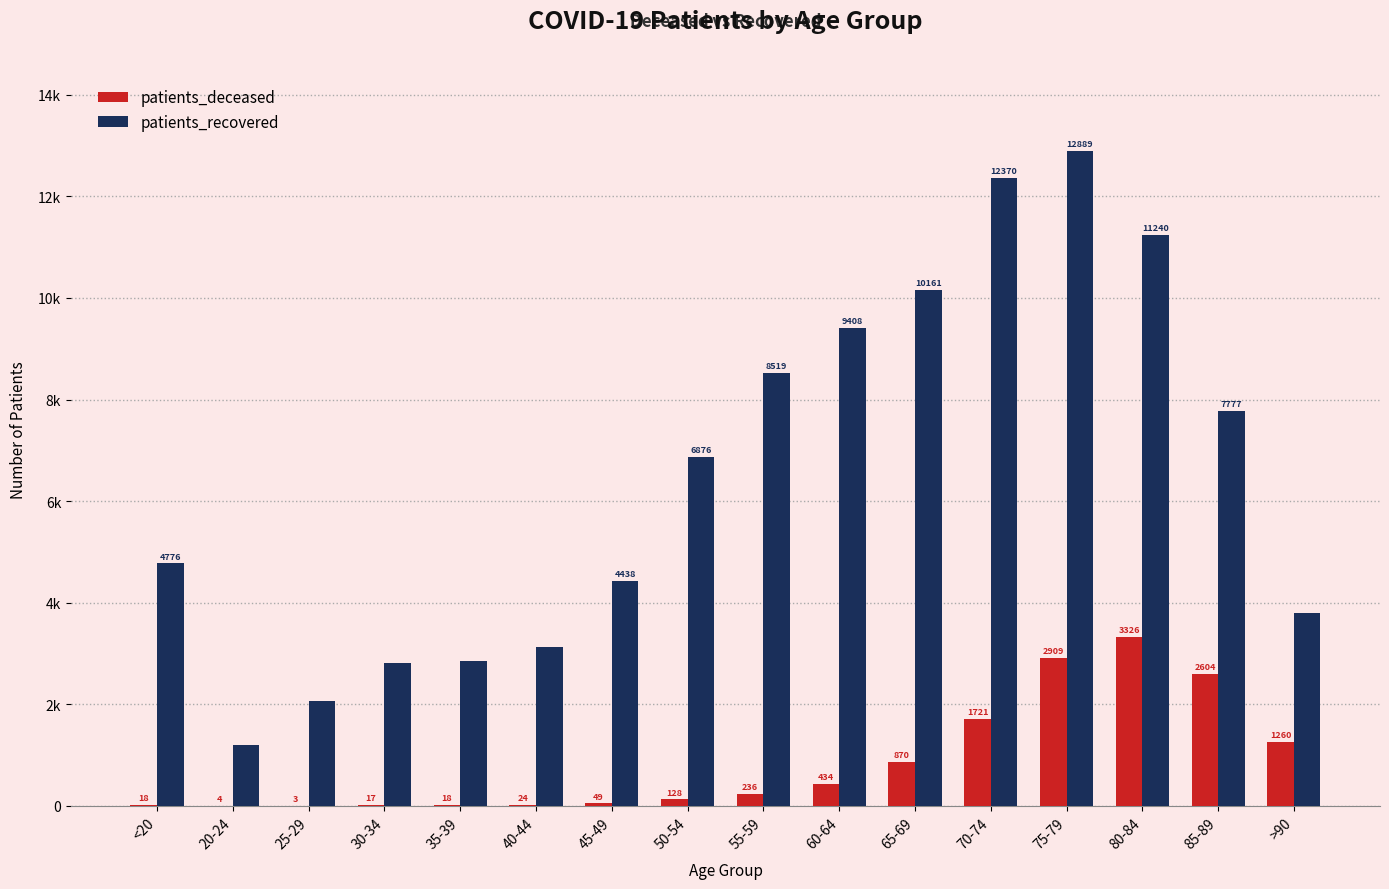

What are all the series names shown in the legend?

patients_deceased, patients_recovered